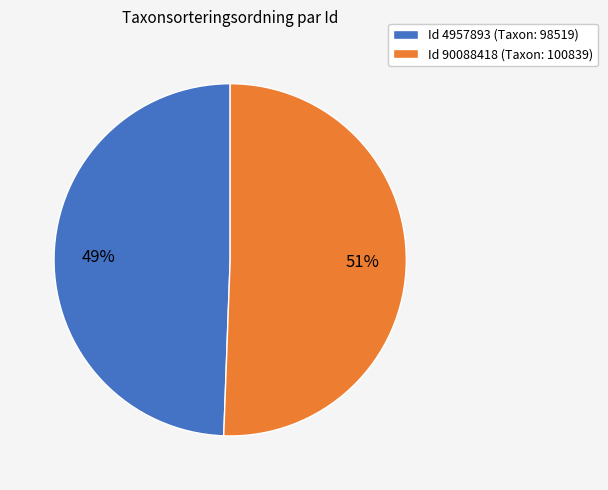

What percentage is the Id 90088418 (Taxon: 100839) slice, to the nearest percent?

51%